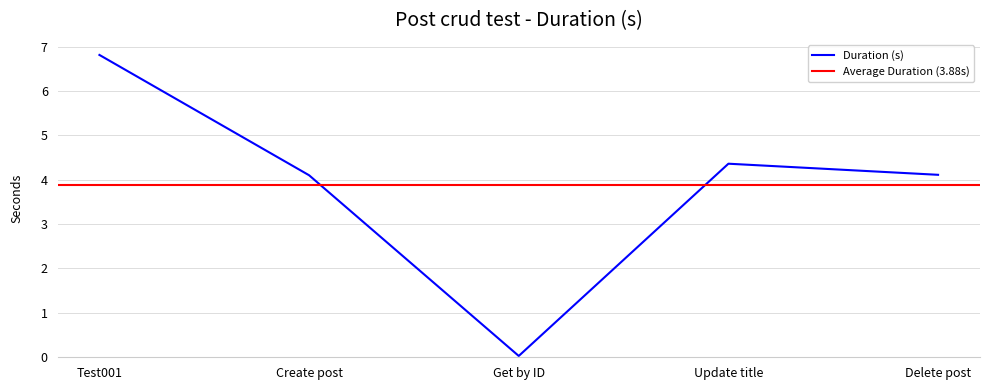

The chart shows a value of 11.4 at Test001. True or false?

False